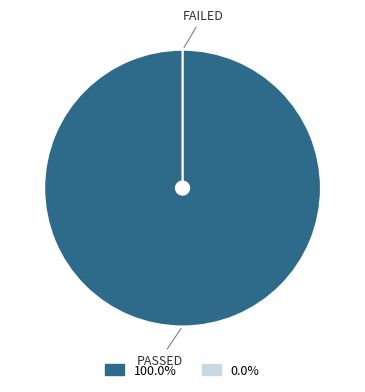

Is there a majority slice in this chart?

Yes